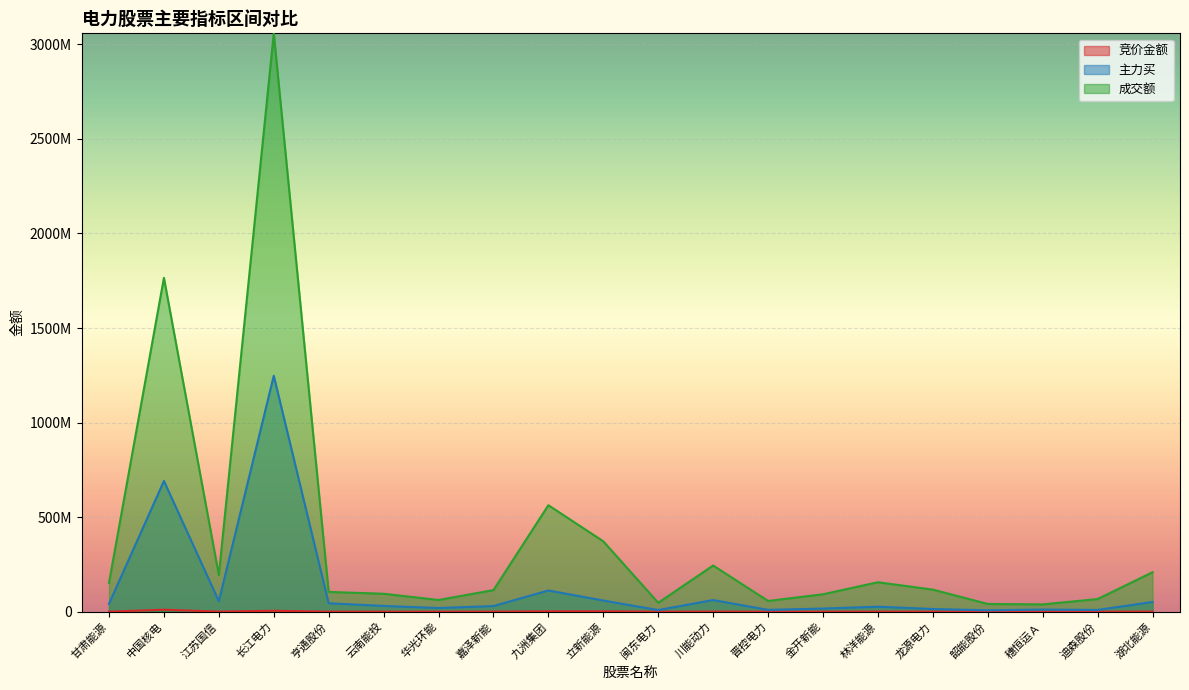

Is the value of 竞价金额 at 龙源电力 greater than the value of 成交额 at 龙源电力?

No